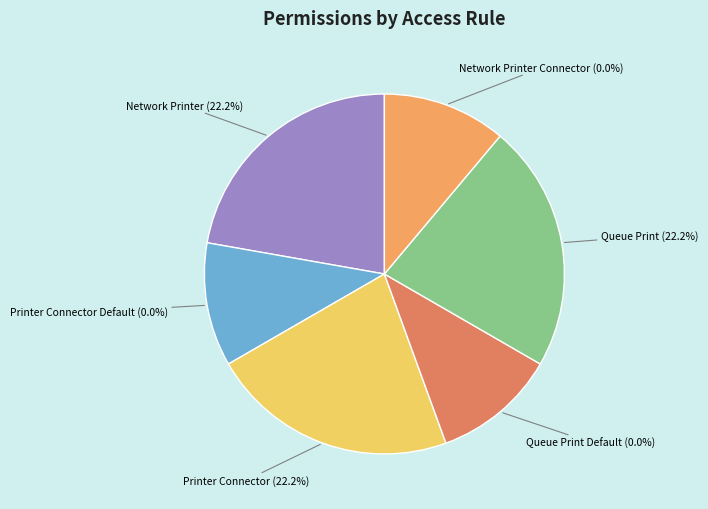

Which category has the biggest portion of the pie?

access_network_printer